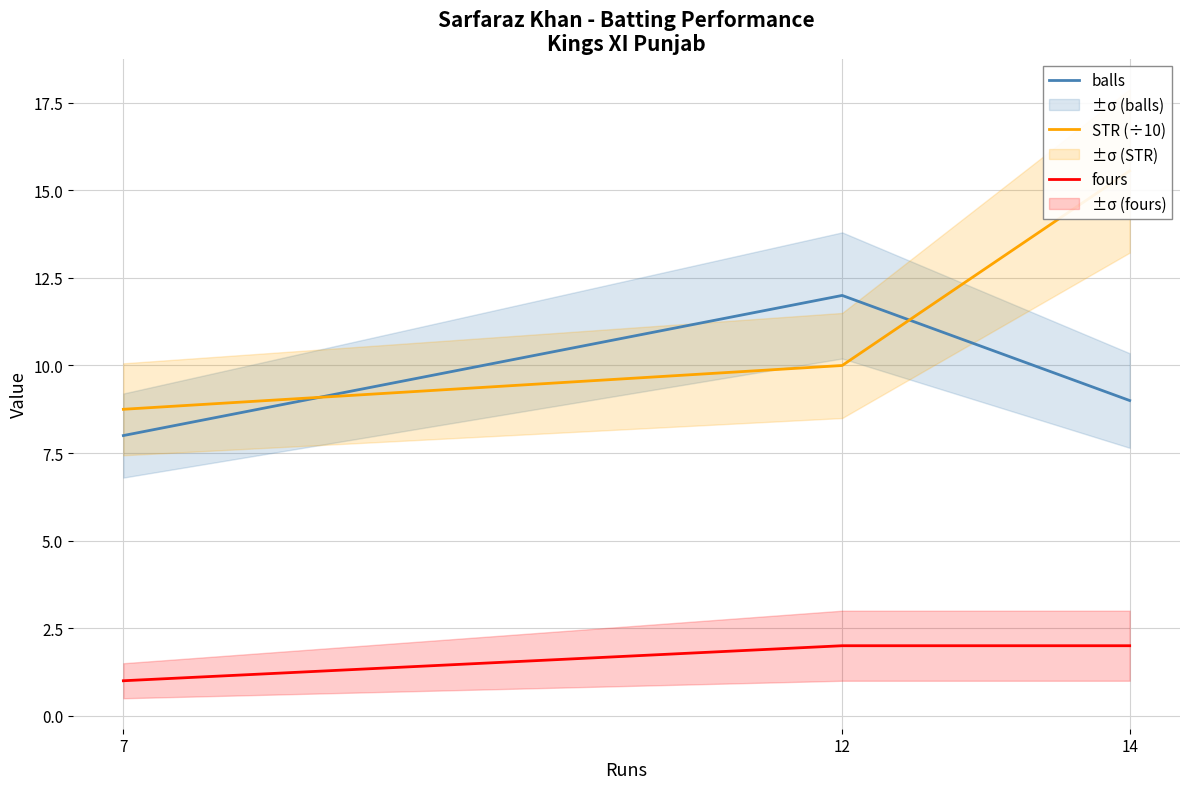

What is the difference between the maximum and minimum values in the fours series?

1